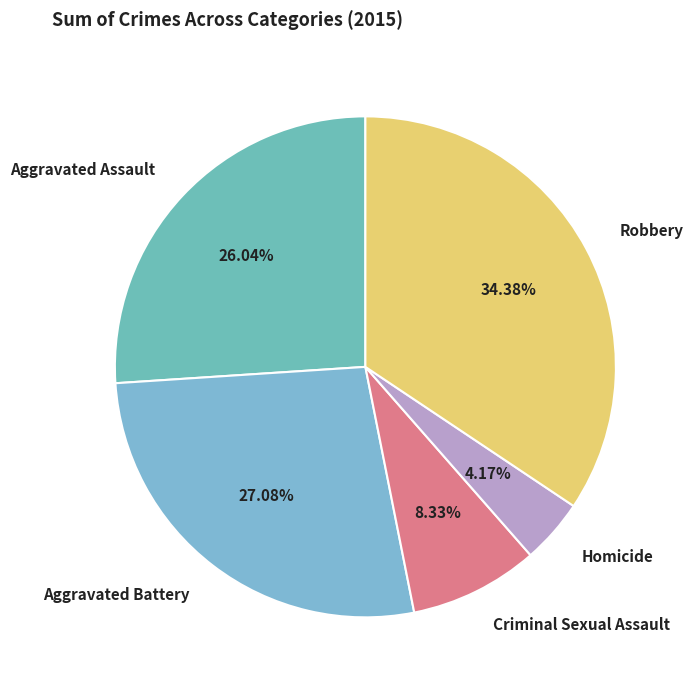

True or false: Aggravated Assault accounts for 26% of the total.

True